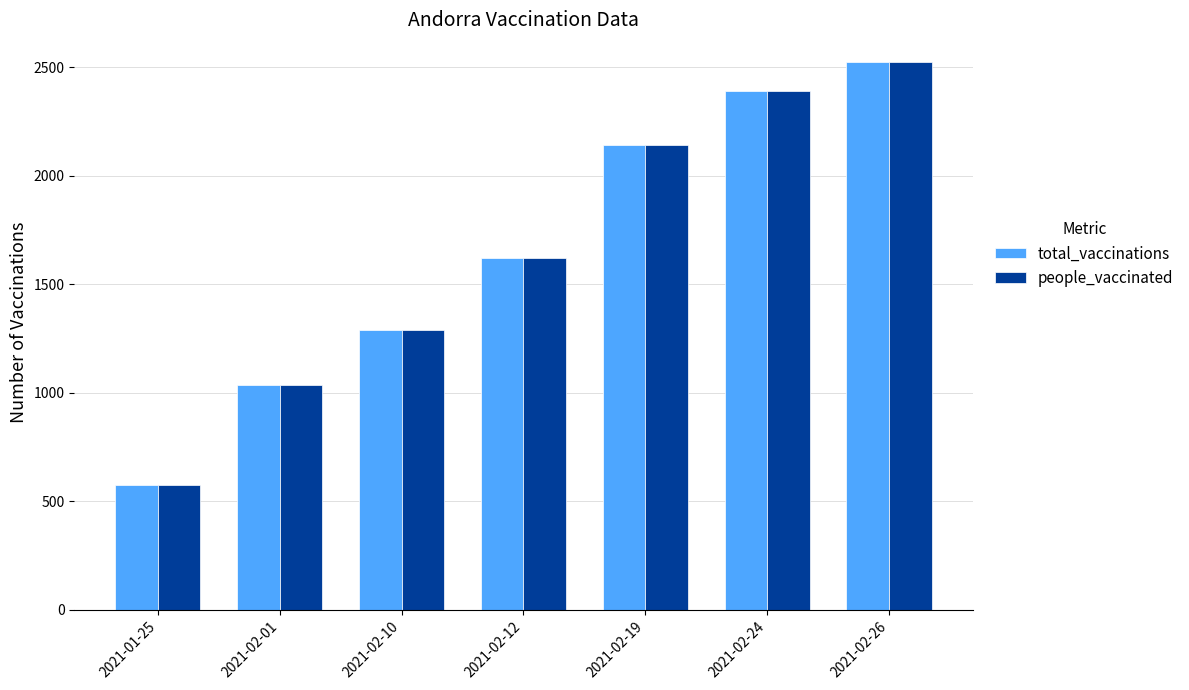

What is the average value of the people_vaccinated series?

1655